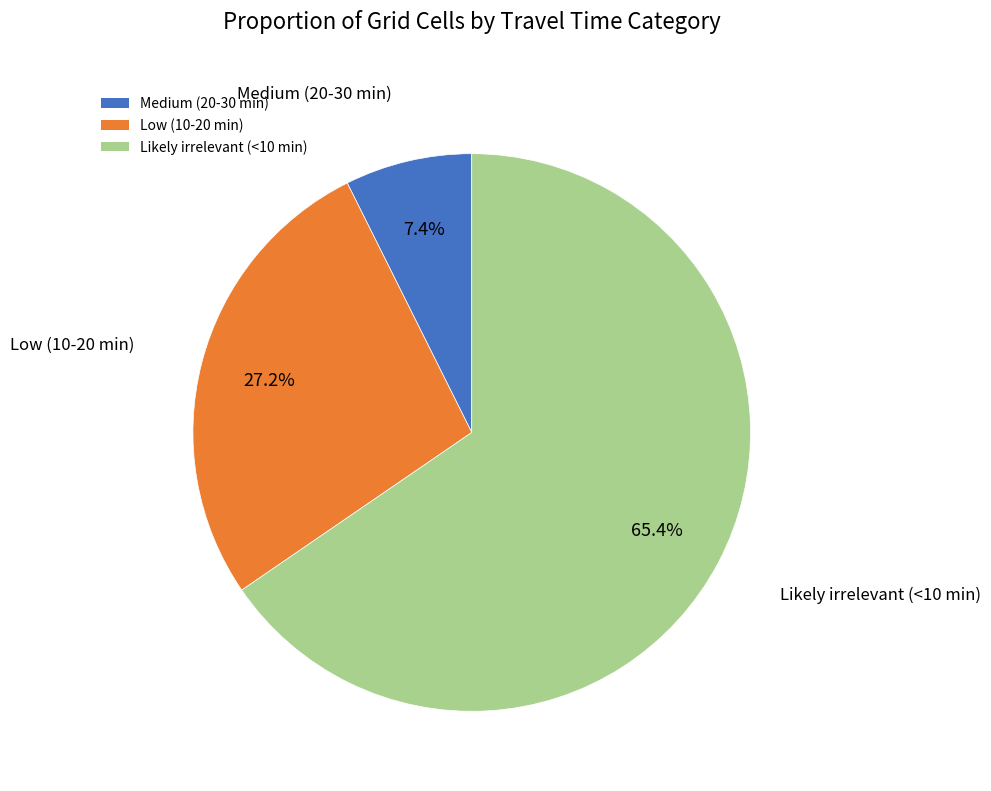

To the nearest percent, what is the average slice percentage?

33%